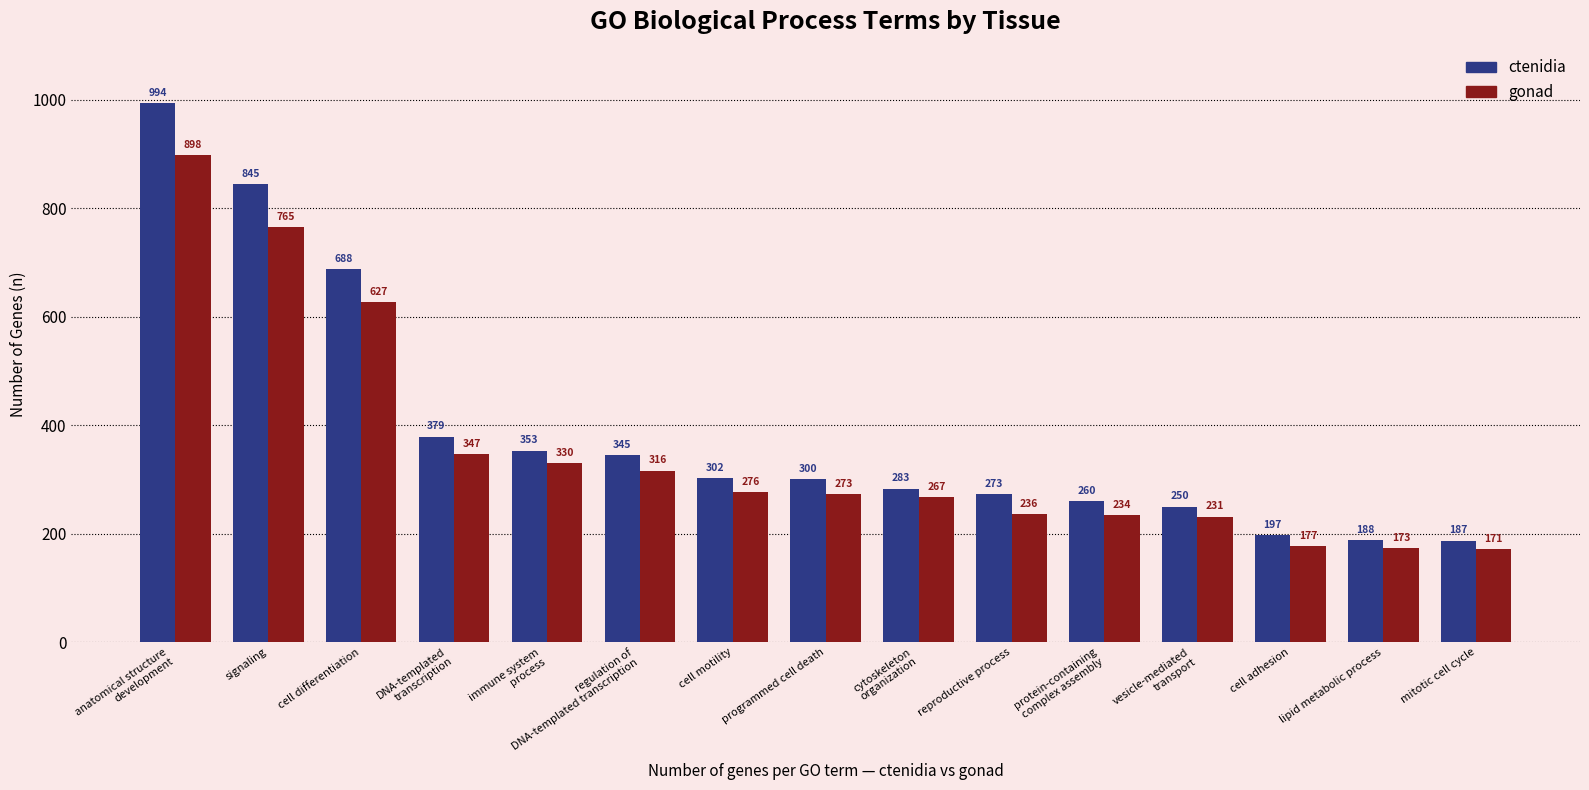

At which category is the sum across all series the highest?

anatomical structure
development